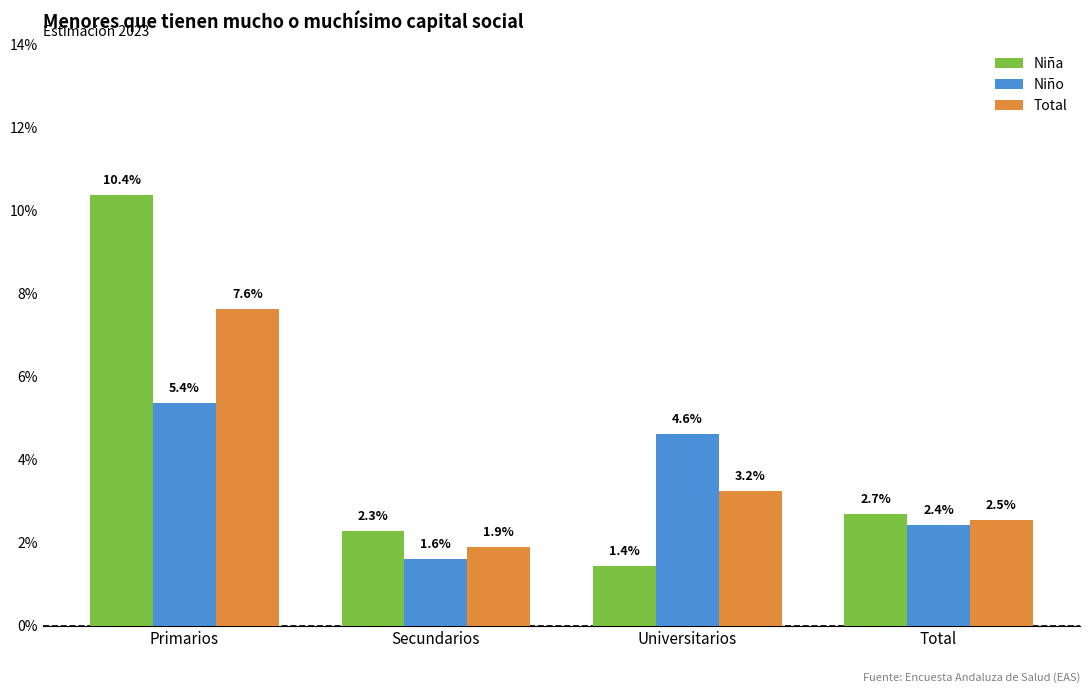

Does the chart contain any negative values?

No